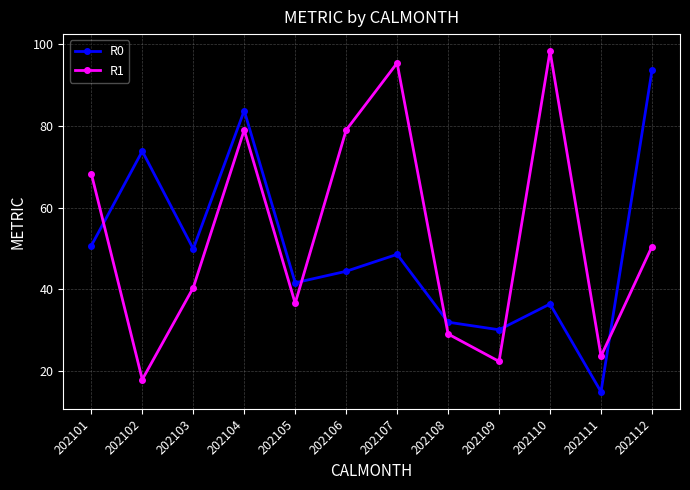

What is the difference between the R0 values at 202101 and 202102?

23.1